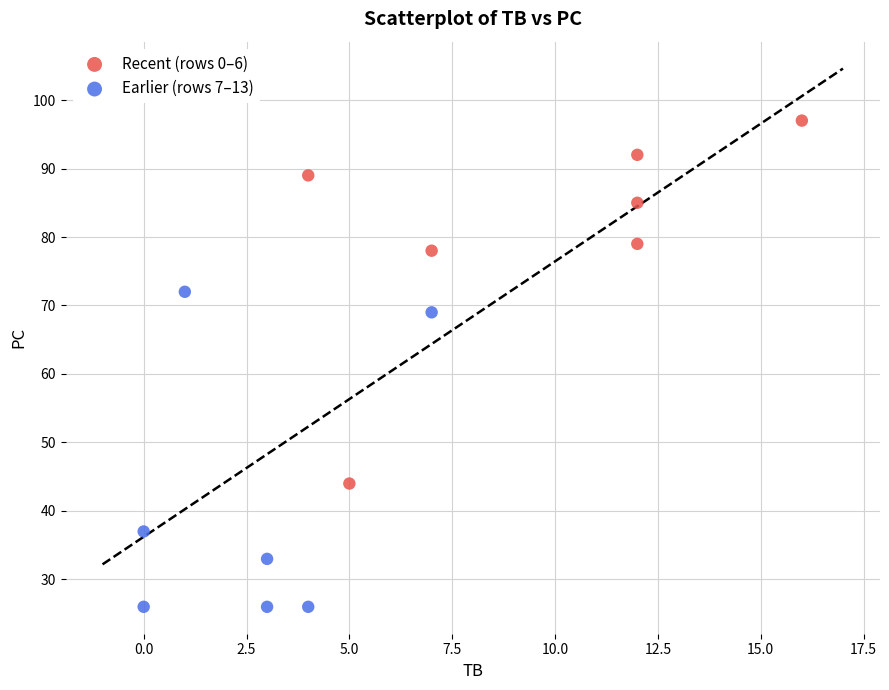

Which series reaches the minimum Y coordinate?

Earlier (rows 7–13)